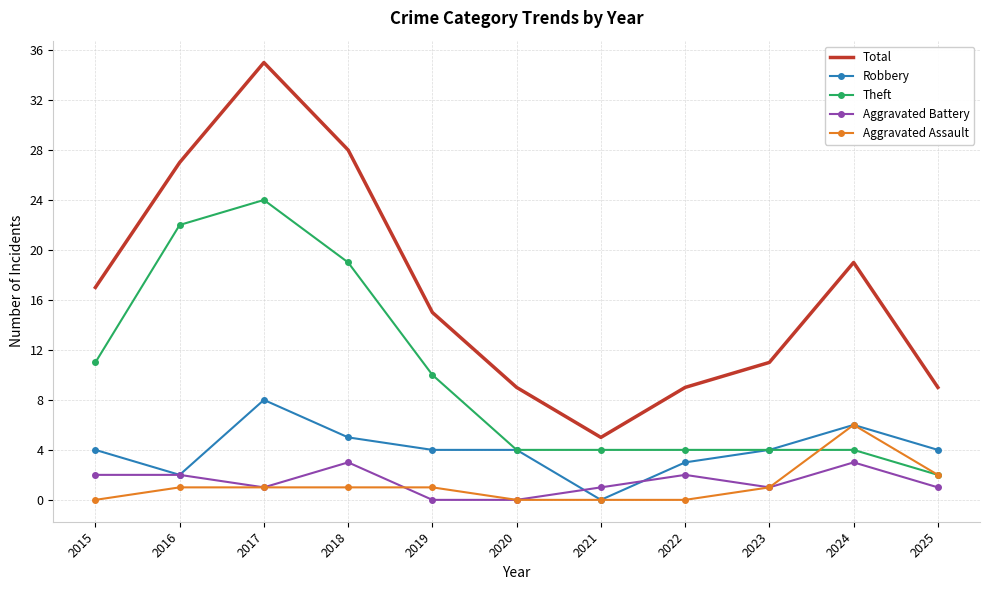

What is the approximate value of Robbery at 2015?

4